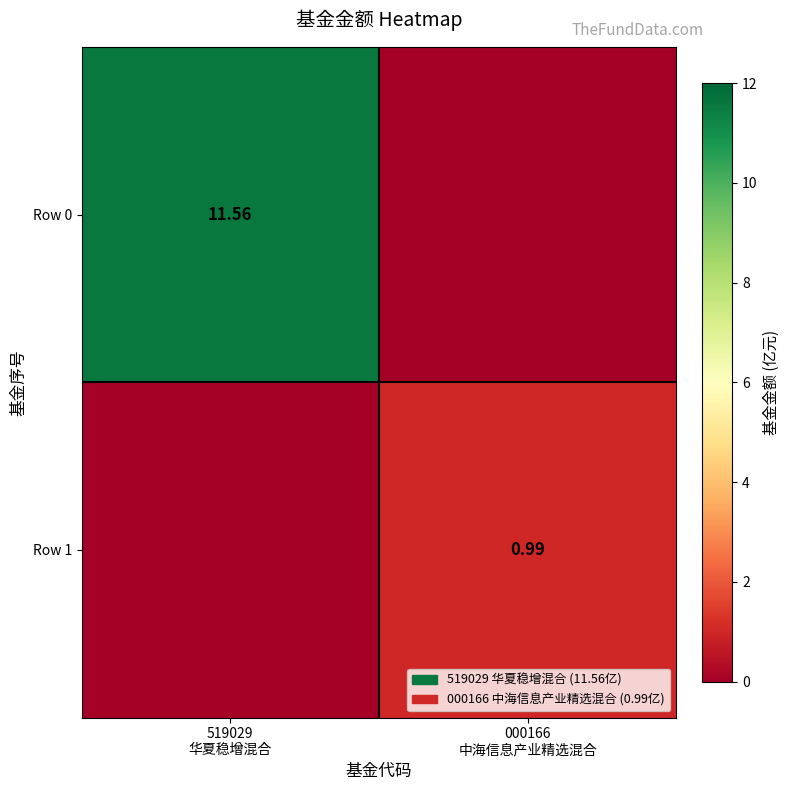

How many values in Row 1 are above zero?

1